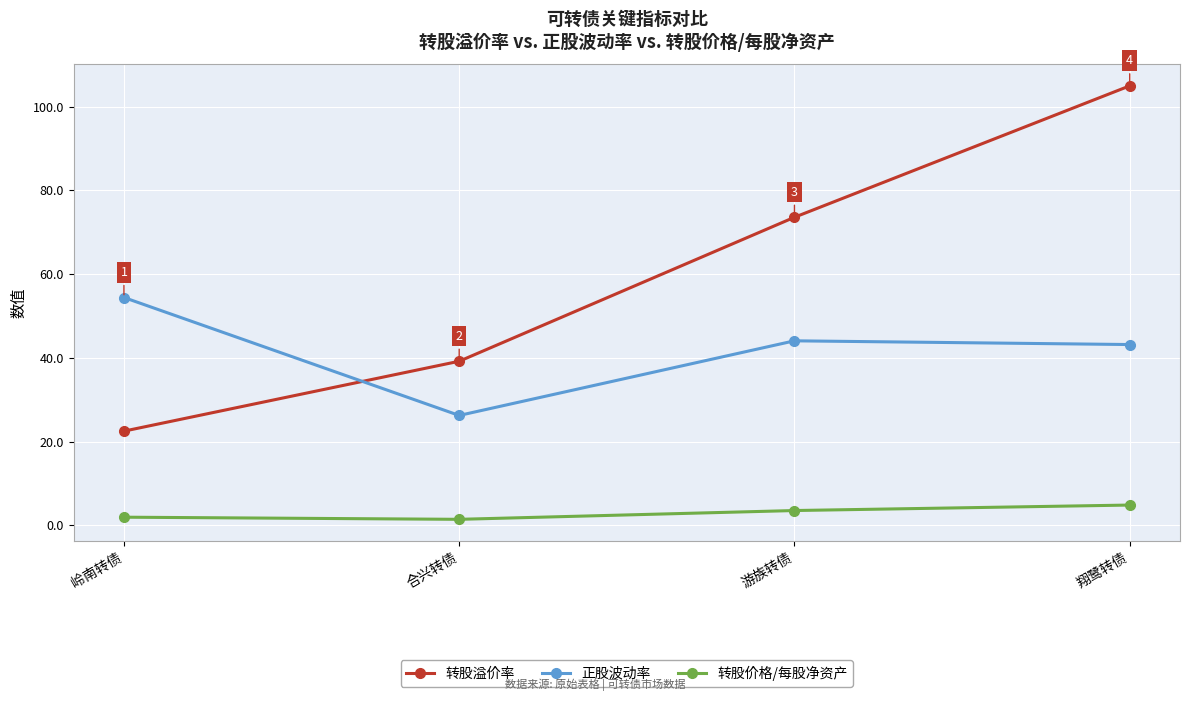

At which label does 转股价格/每股净资产 first exceed 3?

游族转债